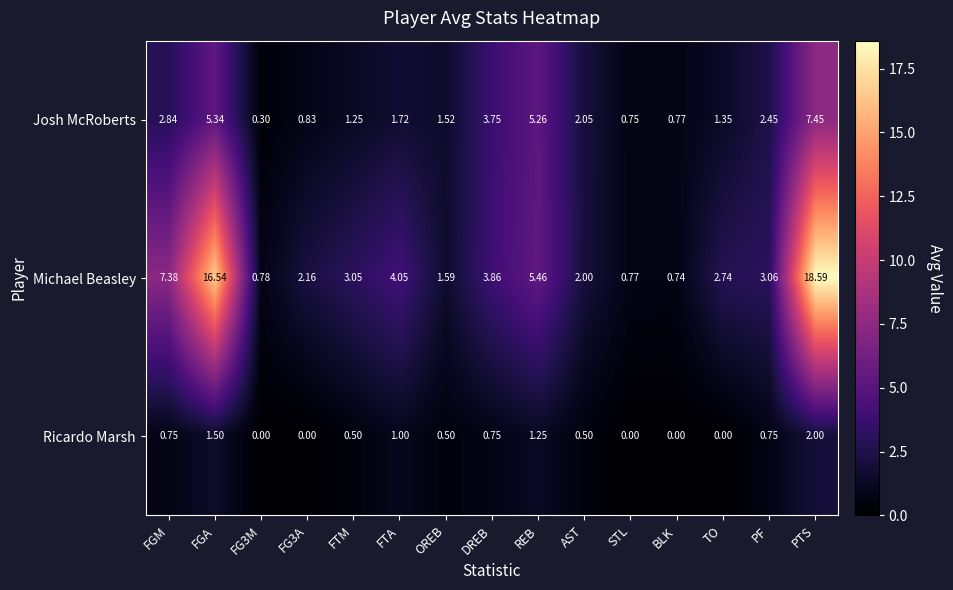

At how many categories does at least one series exceed 14?

2